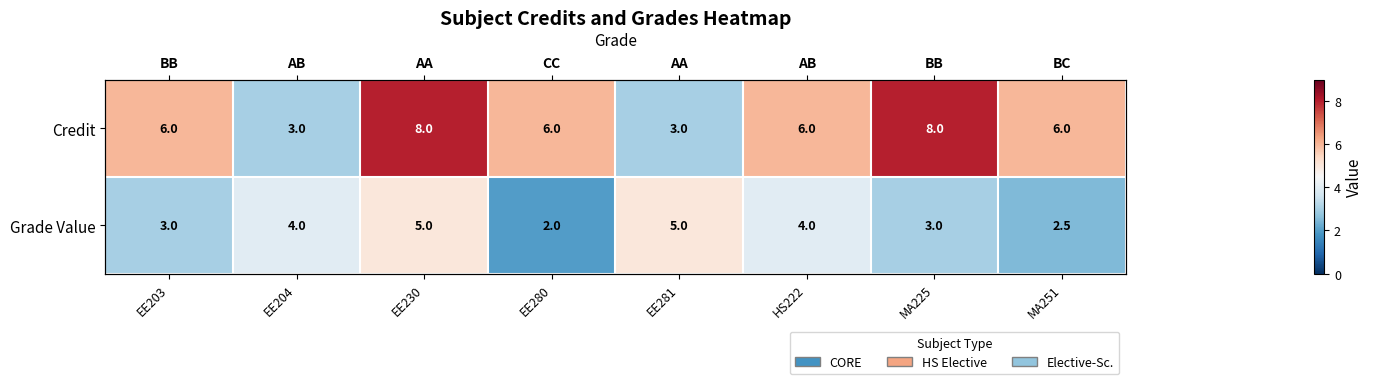

Rank the categories by Grade Value value from lowest to highest.

EE280, MA251, EE203, MA225, EE204, HS222, EE230, EE281